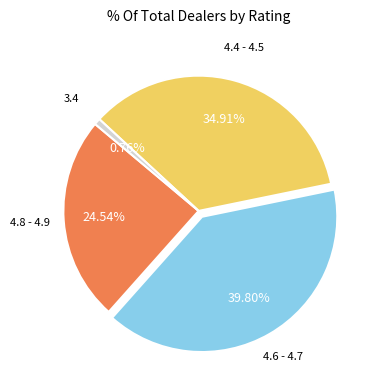

Is there a majority slice in this chart?

No